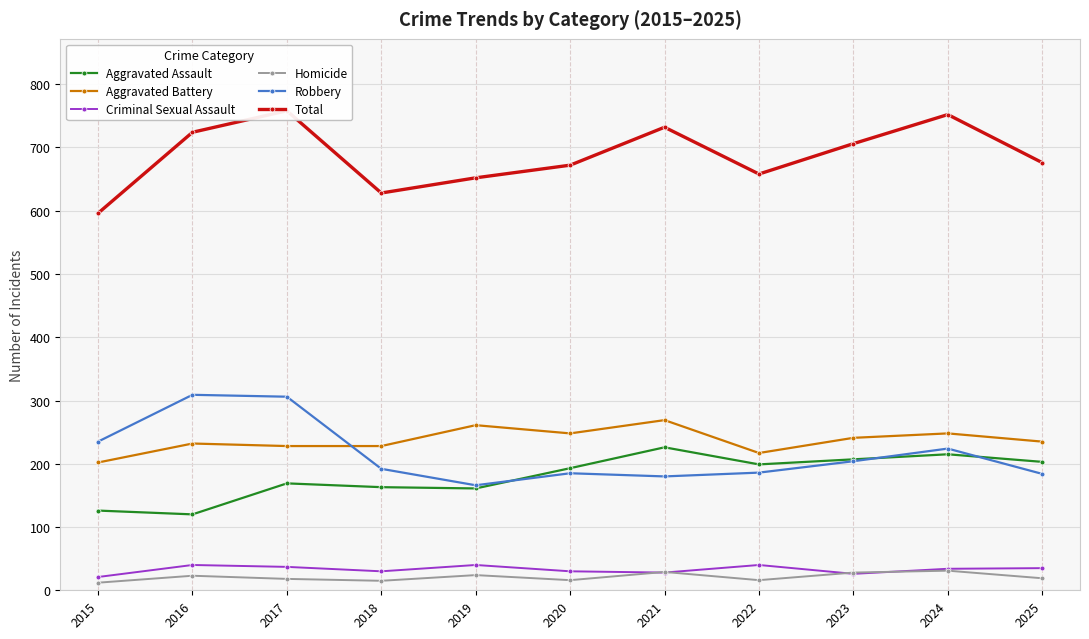

In Criminal Sexual Assault, how many points are higher than both neighbors (excluding endpoints)?

3